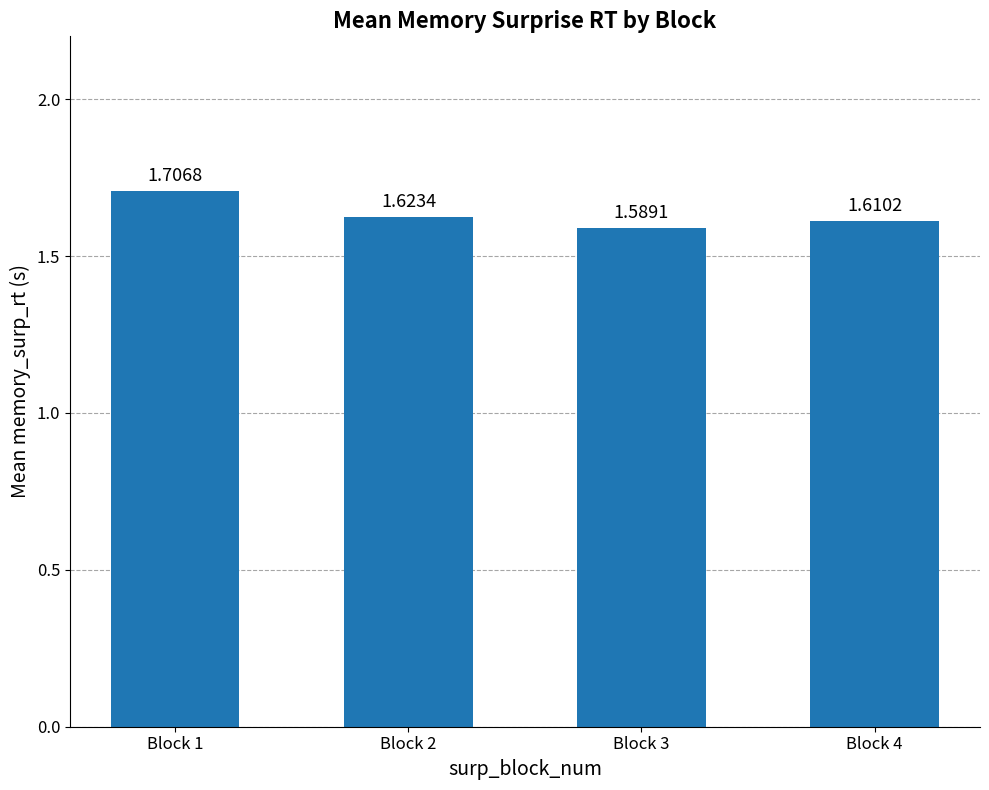

What is the change in value from Block 1 to Block 4?

-0.1